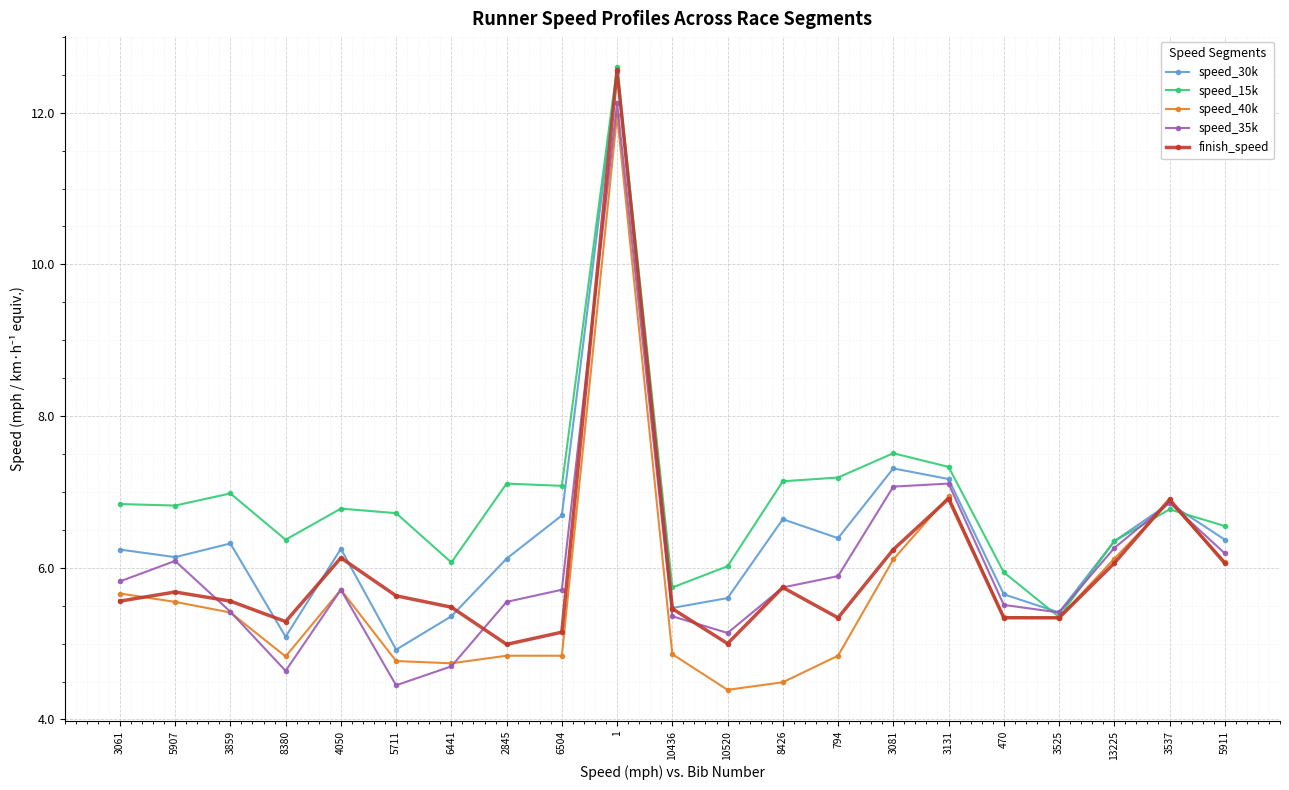

Which series has the largest total across all categories?

speed_15k